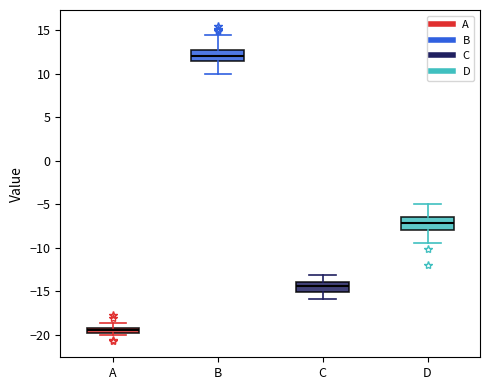

Where does the upper whisker of the box for C end on the y-axis? The values are not printed on the chart, so give them approximately, as read against the axis.

-13.0